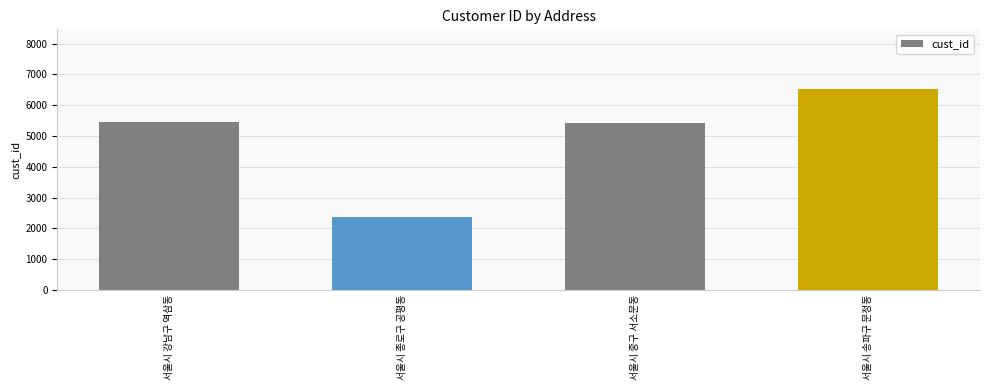

The value at 서울시 강남구 역삼동 is 1462. True or false?

False